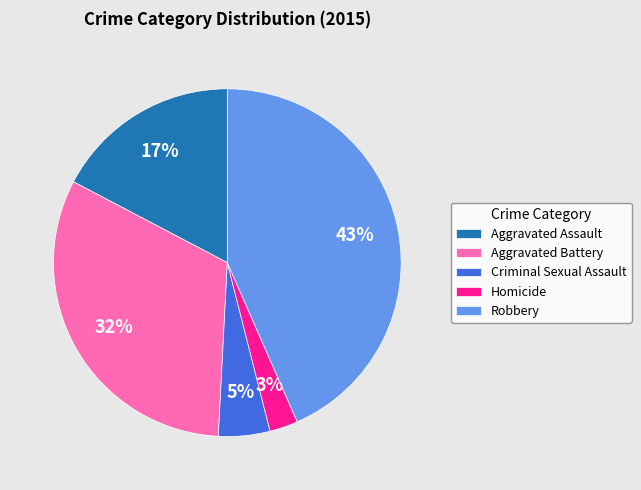

How many segments does this pie chart have?

5